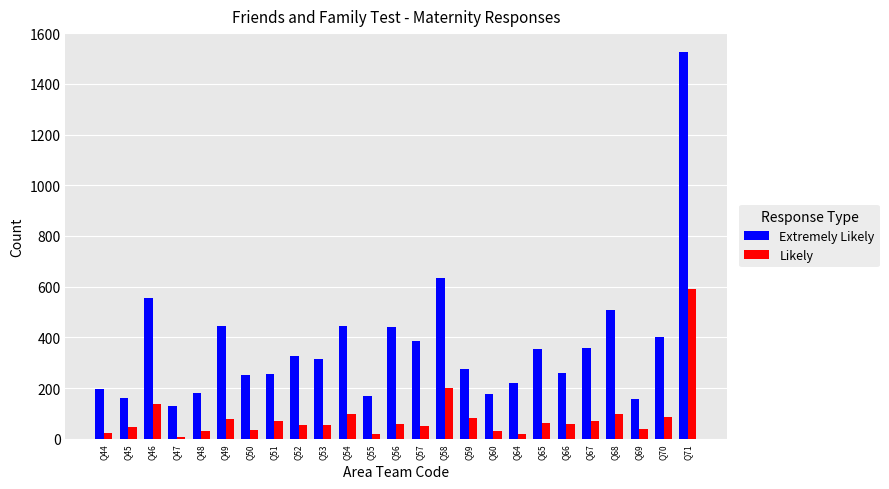

What is the minimum value for Extremely Likely?

129